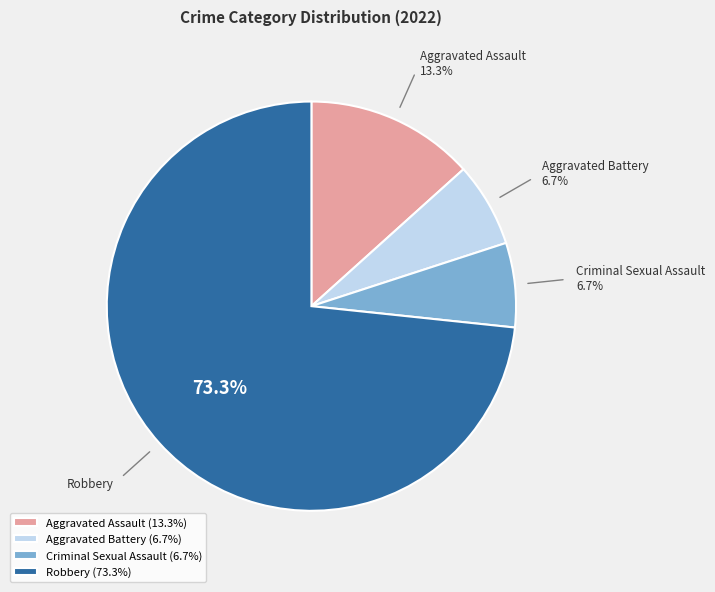

Is Robbery the majority of the pie?

Yes